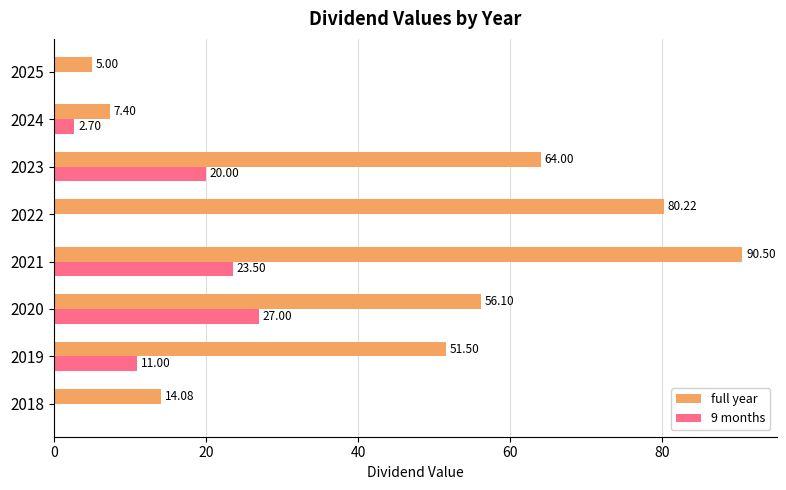

What is the sum of all 9 months values?

84.2